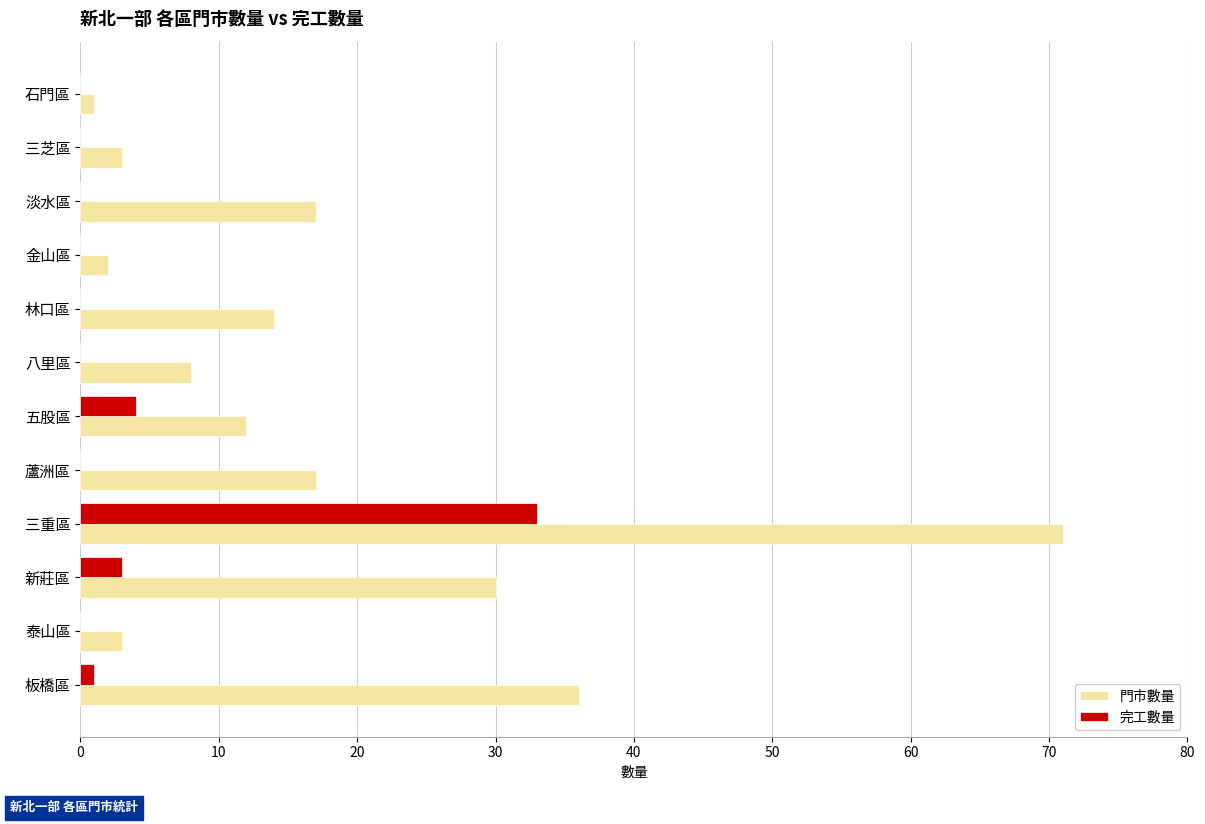

Which series changed the most between 三重區 and 泰山區?

門市數量